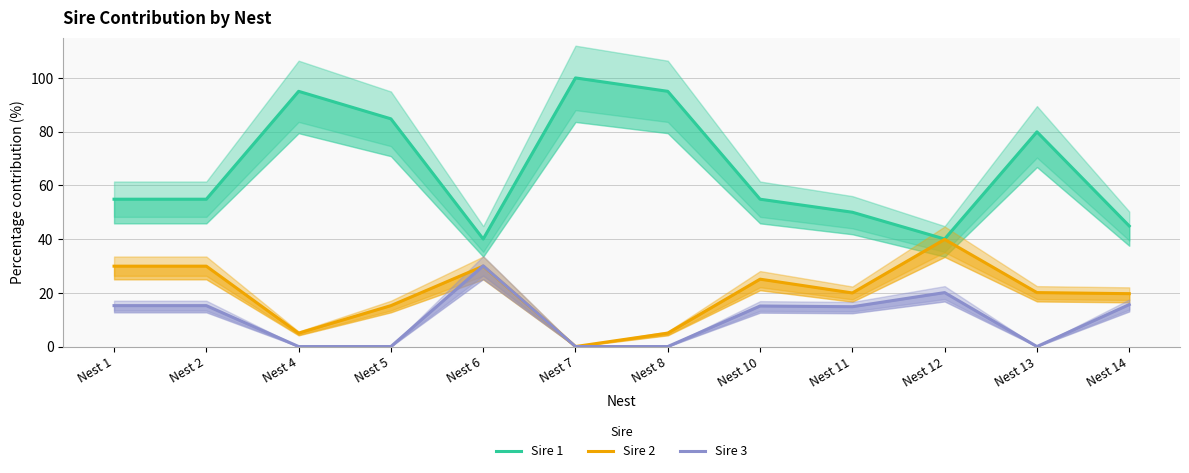

True or false: Sire 2 and Sire 3 intersect in this chart.

True